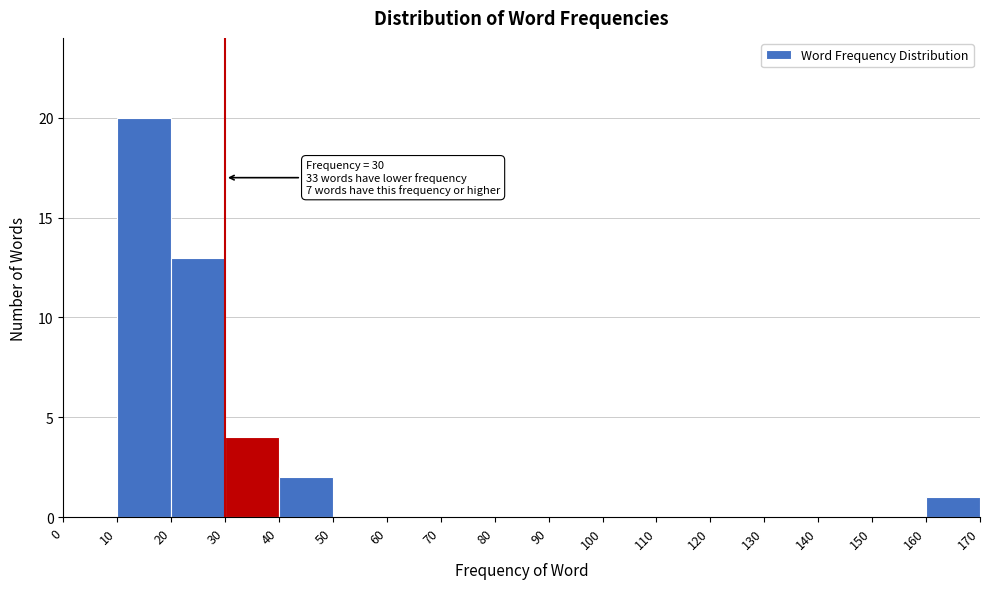

Which range on the x-axis has the tallest bar?

10 to 20